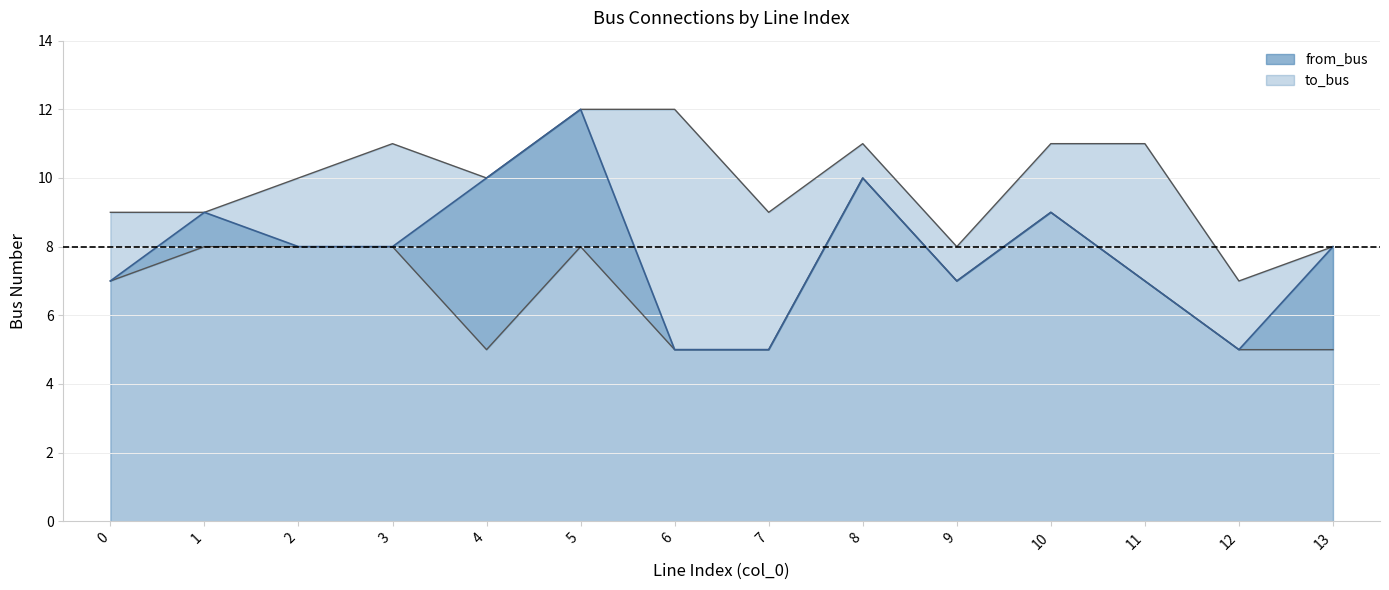

List the labels in order of value, largest first.

5, 4, 8, 1, 10, 2, 3, 13, 0, 9, 11, 6, 7, 12